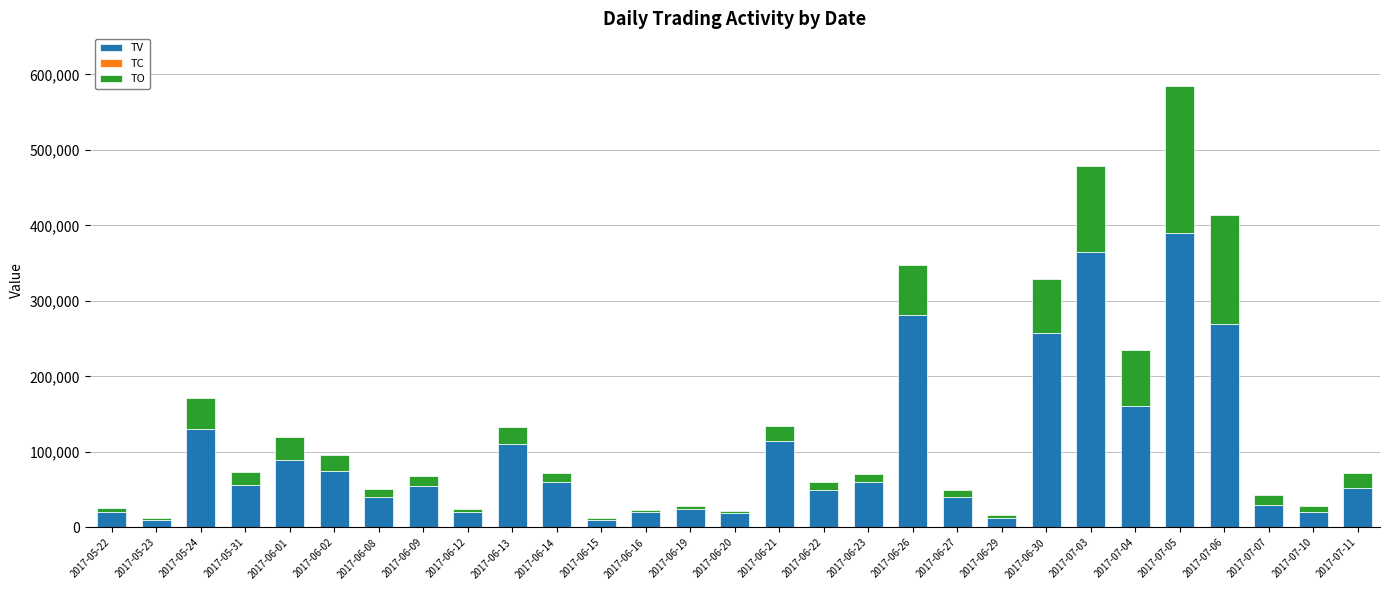

What is the total value across all series at 2017-06-27?

49202